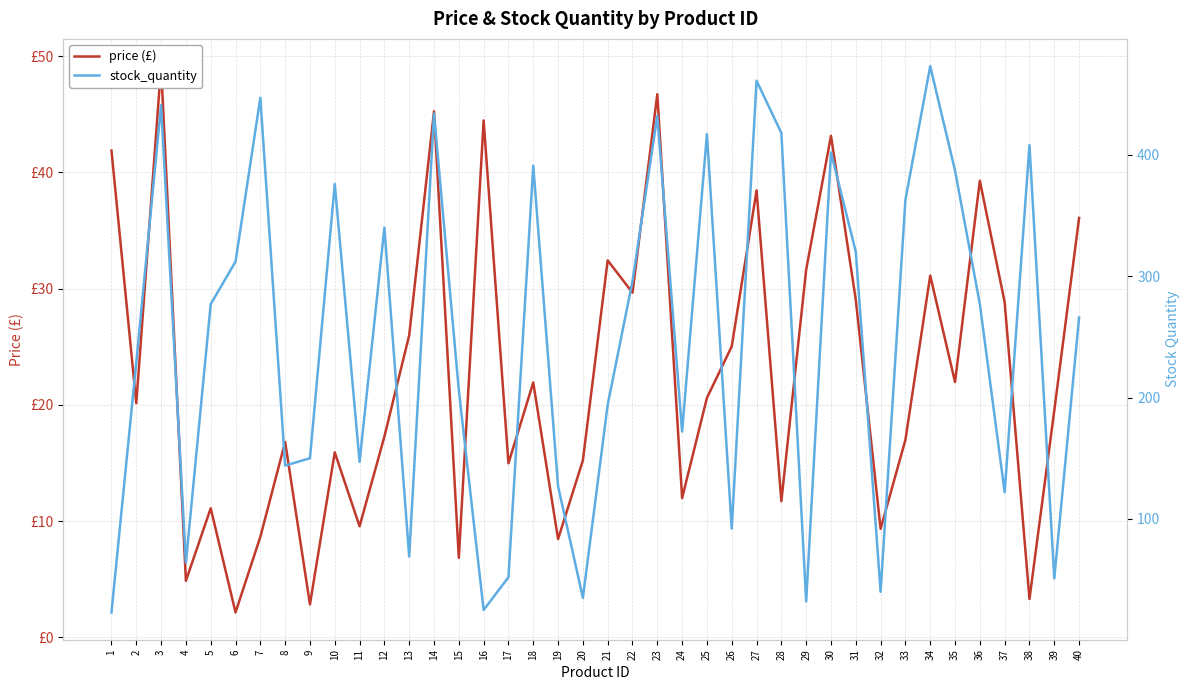

What is the approximate value of price (£) at 22?

29.6